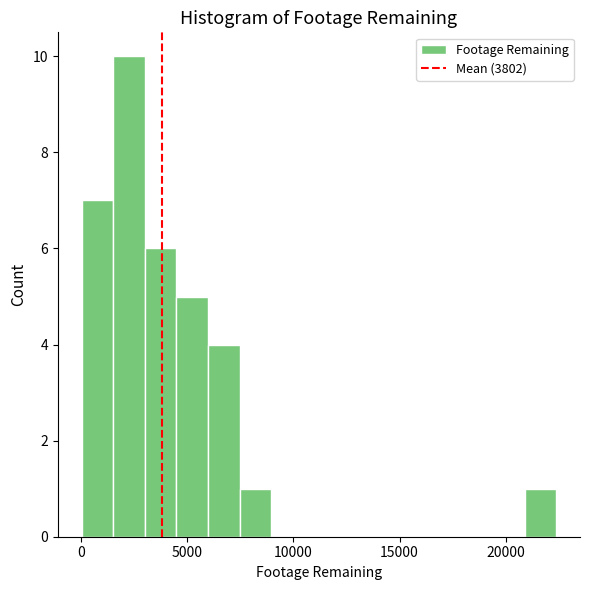

Read against the x-axis, roughly where is the centre of the tallest bar?

2000